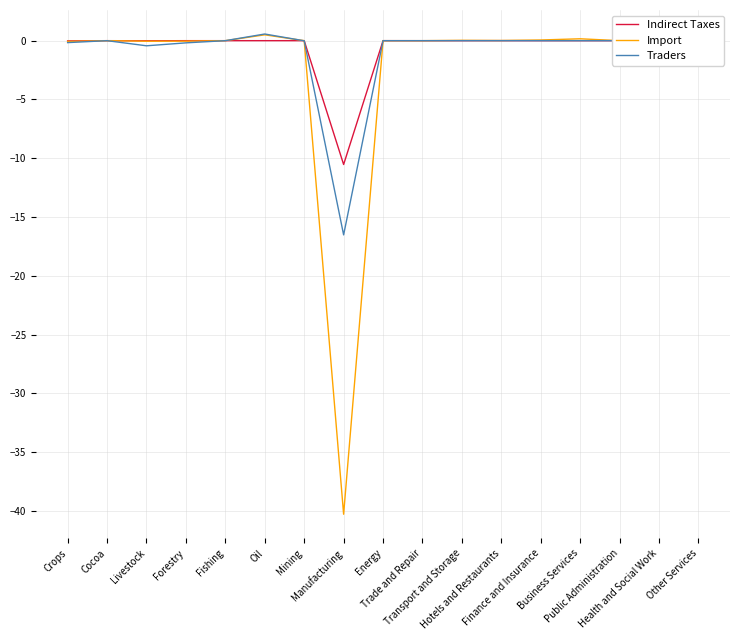

Which series has the largest range (max minus min)?

Import